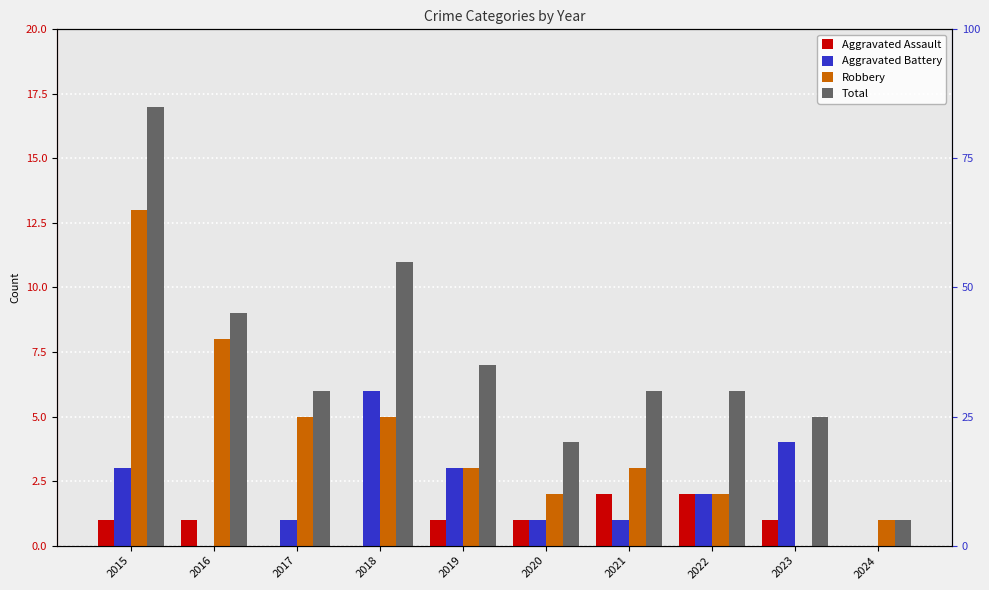

At which label does Aggravated Assault reach its minimum?

2017